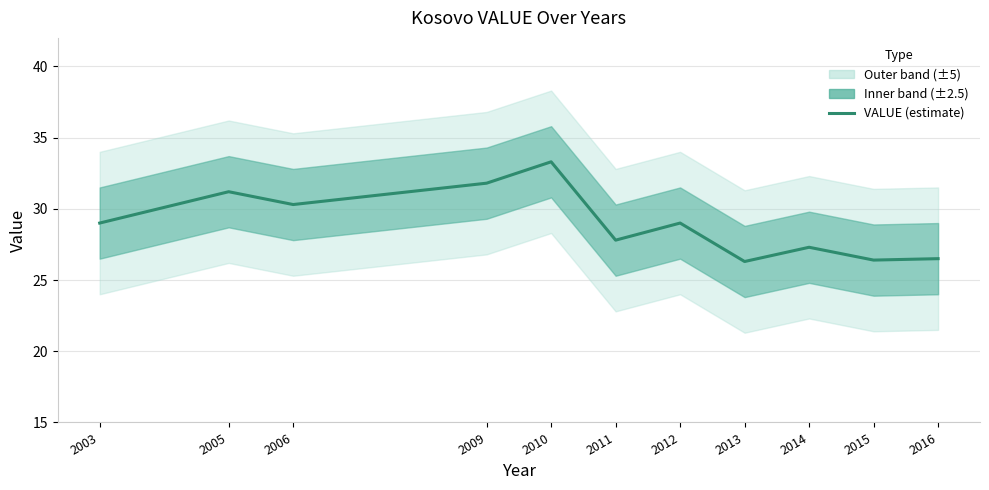

At which category does the chart reach its peak across all series?

2010